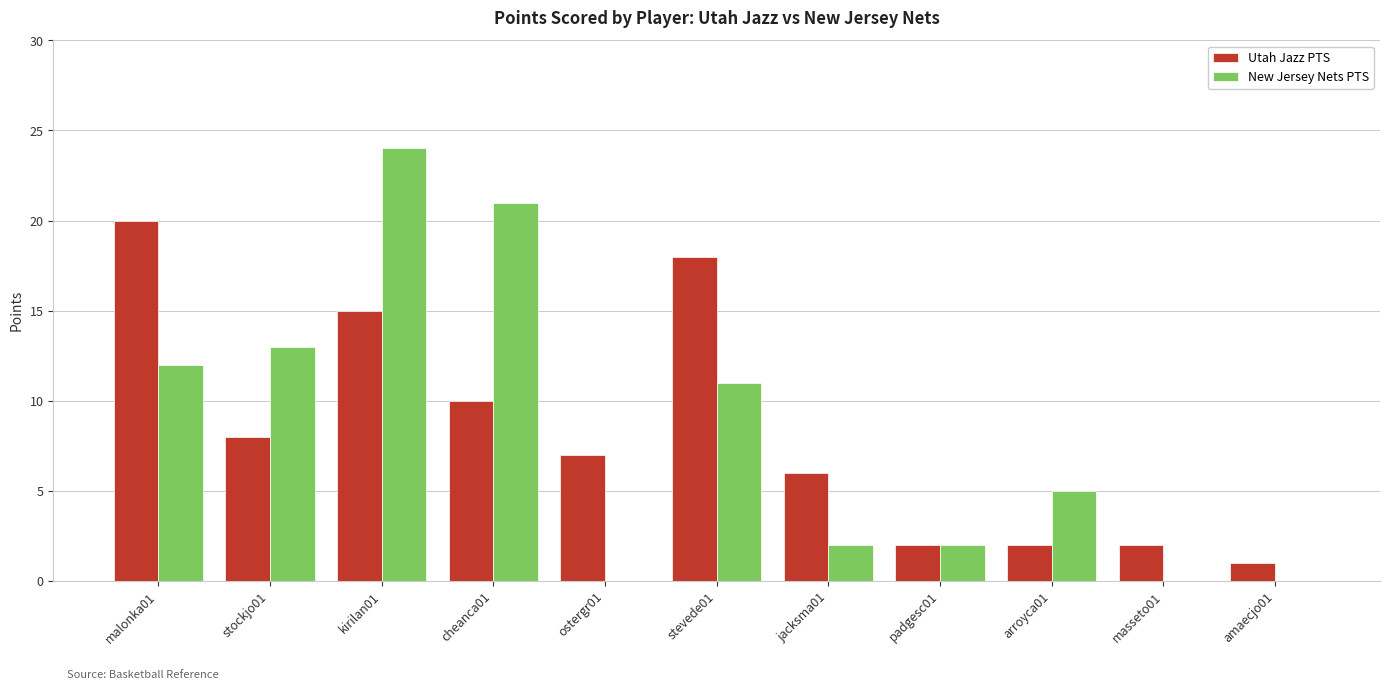

How many groups of bars are there?

11